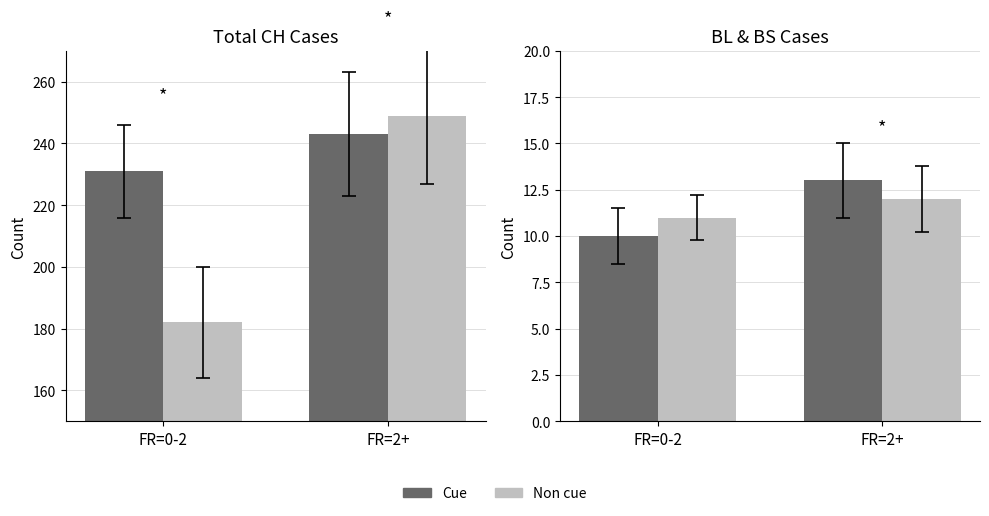

What is the label of the 1st bar from the right?

FR=2+